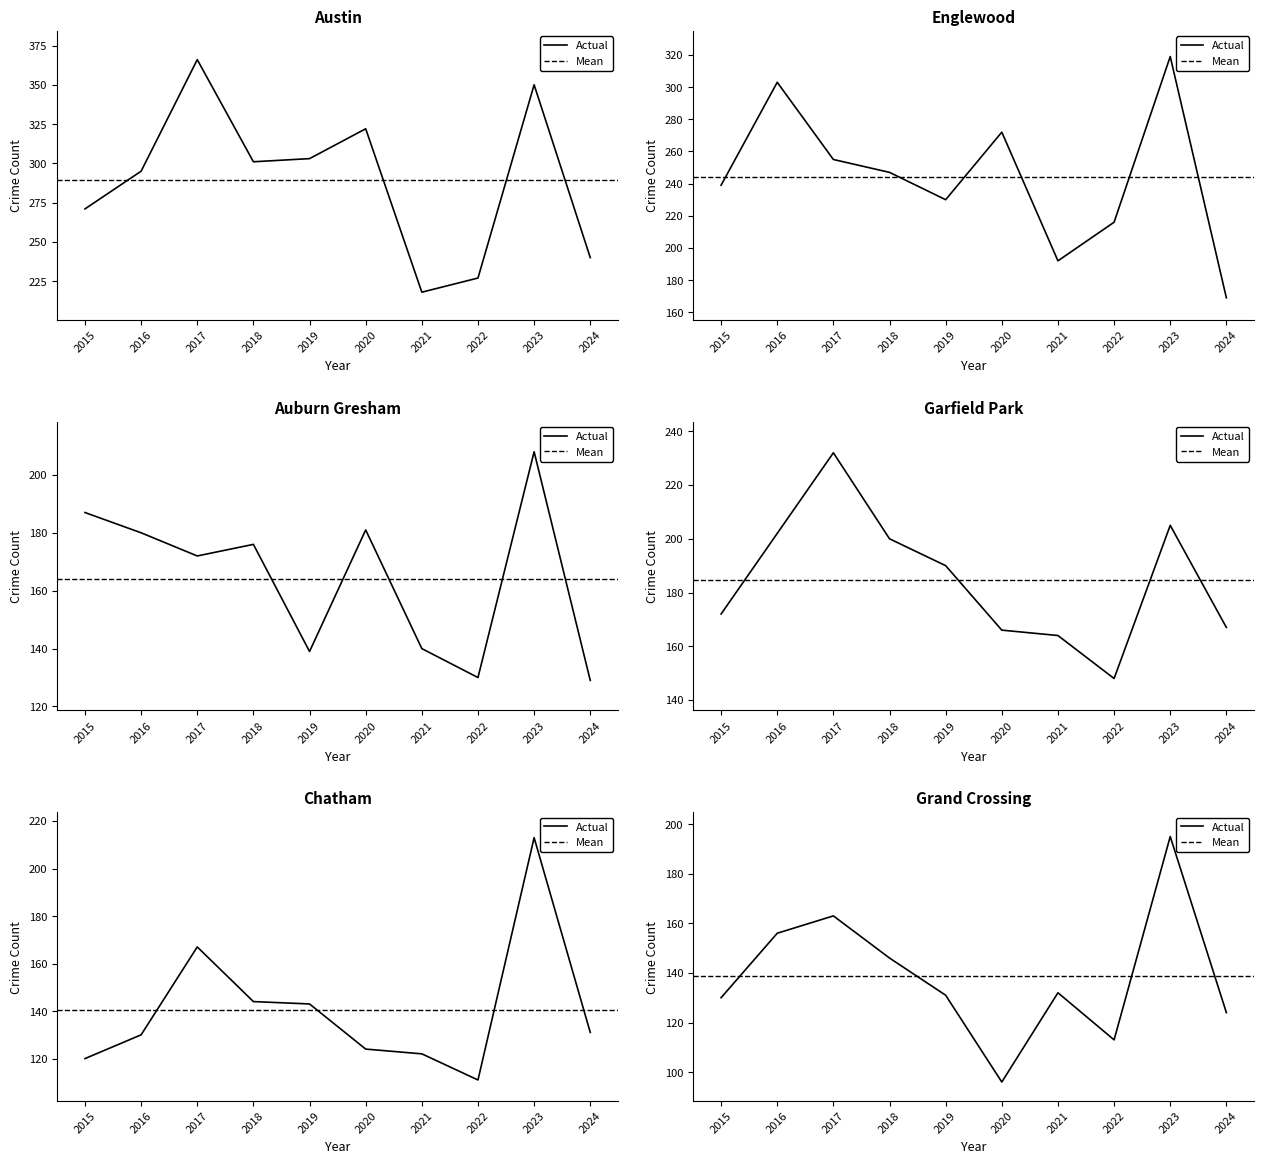

The value of Auburn Gresham at 2015 is 71. True or false?

False